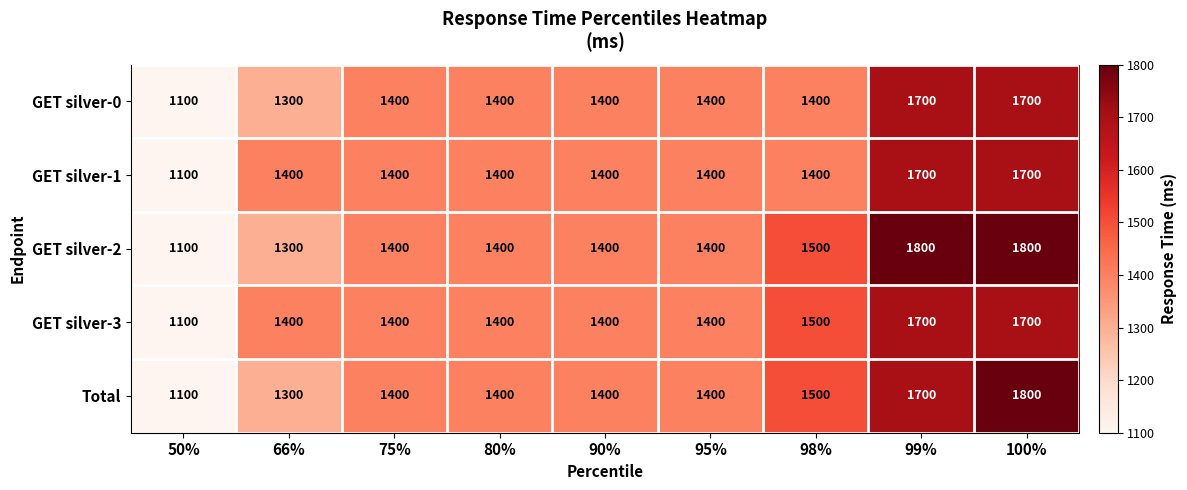

What is the spread (max minus min) of values at 66%?

100